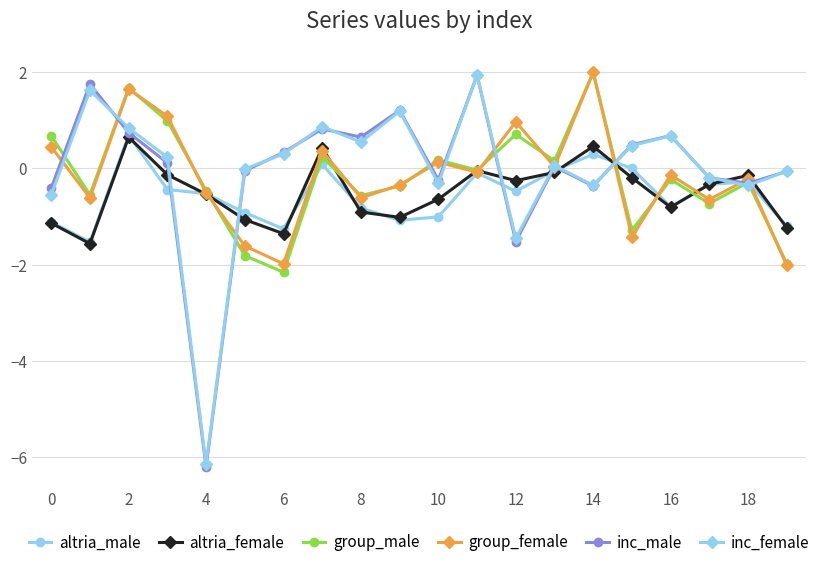

After their last crossing, which series has the higher values: group_female or inc_female?

inc_female